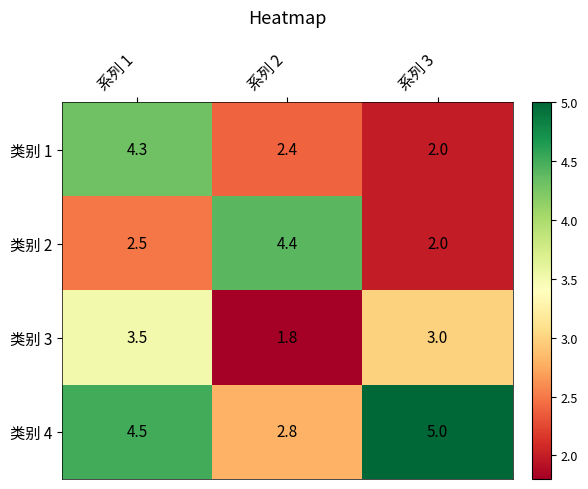

What is the average value of the 类别 2 series?

3.0